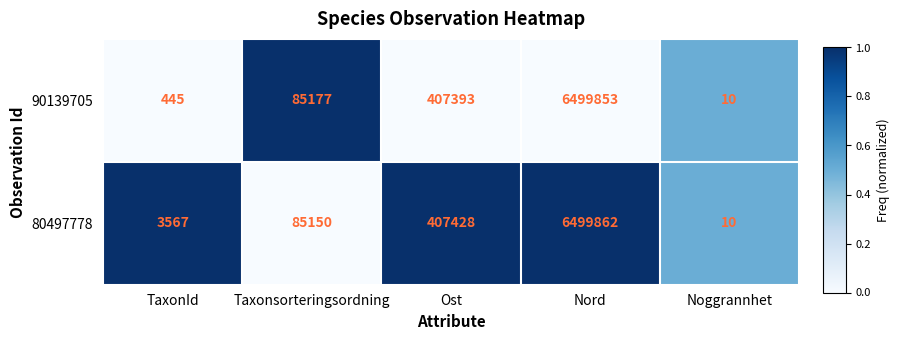

What is the sum of the 80497778 values at Nord and Taxonsorteringsordning?

6585012